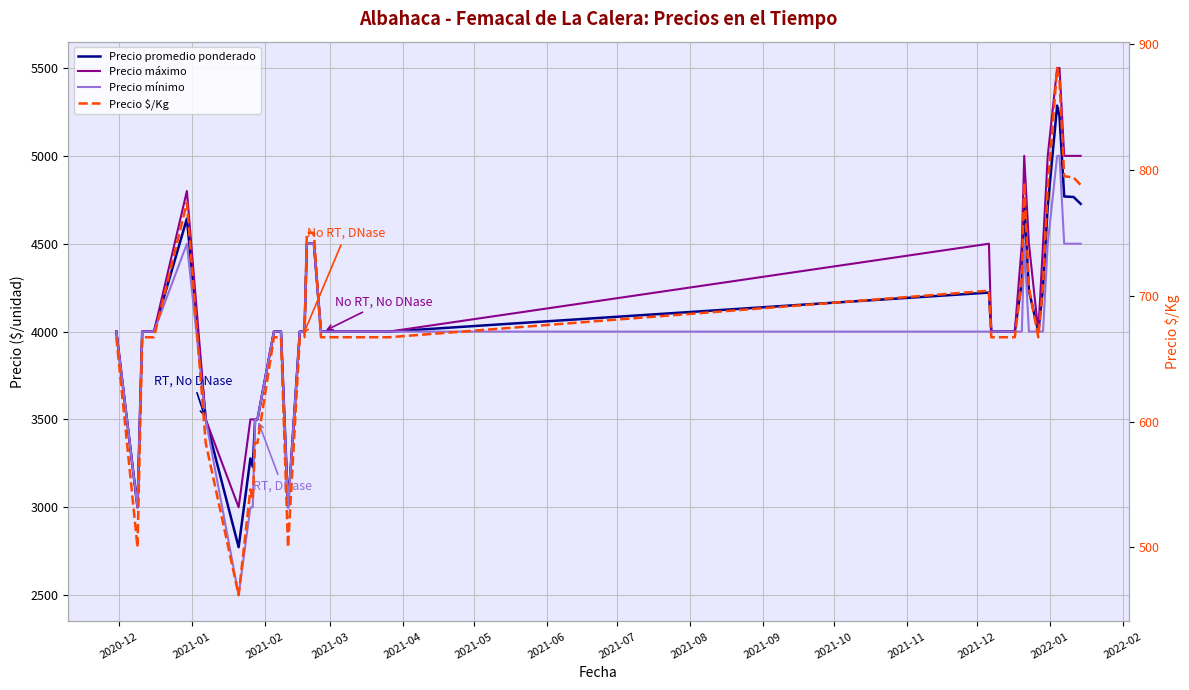

True or false: Precio máximo and Precio $/Kg intersect in this chart.

False